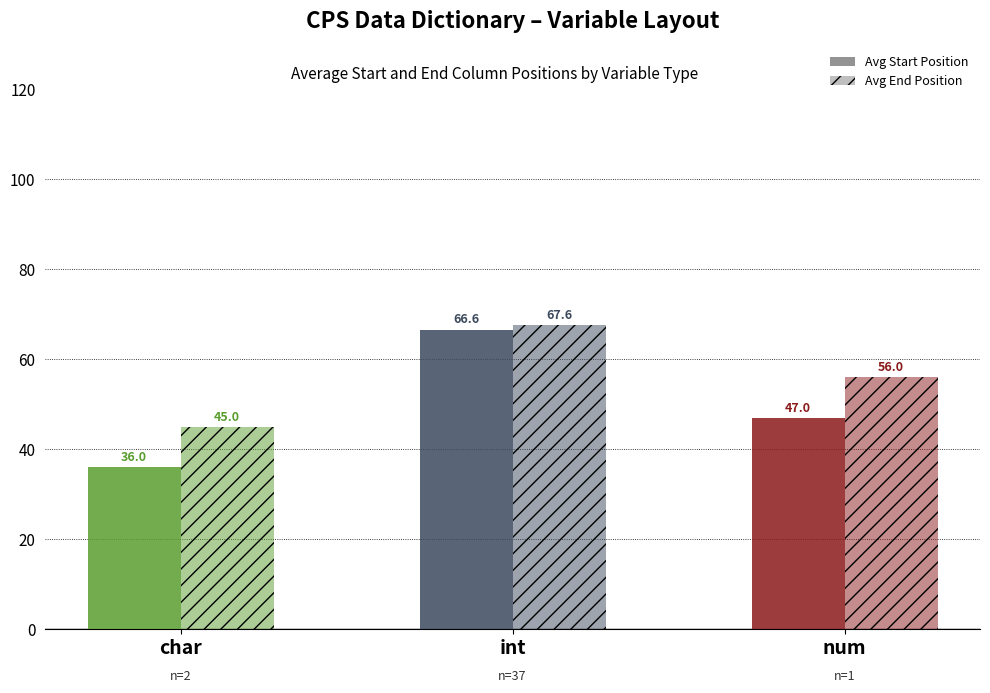

What is the greatest value displayed?

67.6